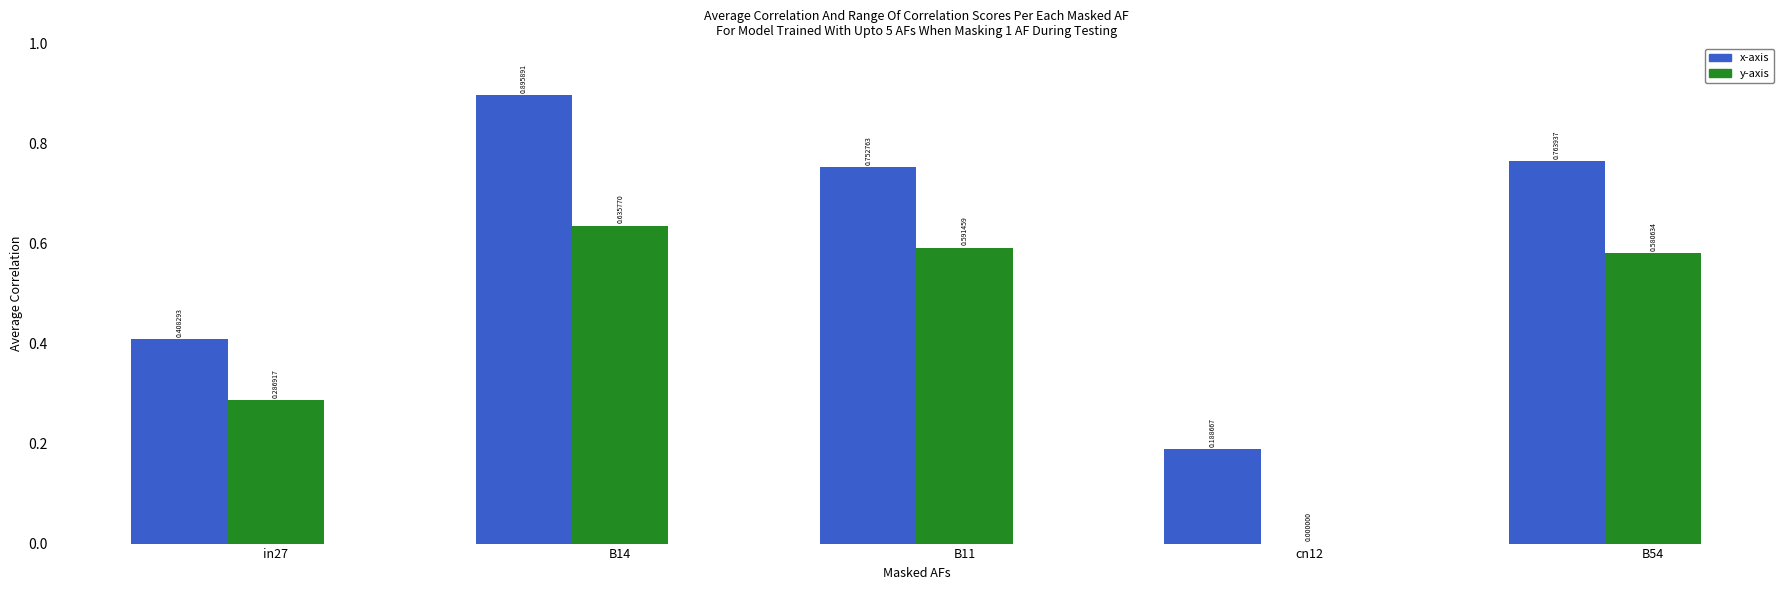

What is the total value across all series at in27?

0.7